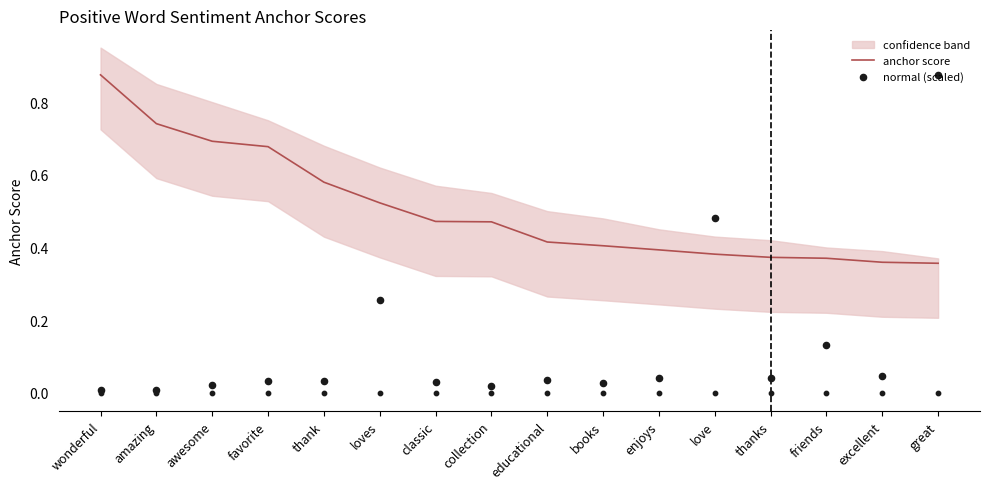

Is it true that anchor score equals 0.4 at books?

True